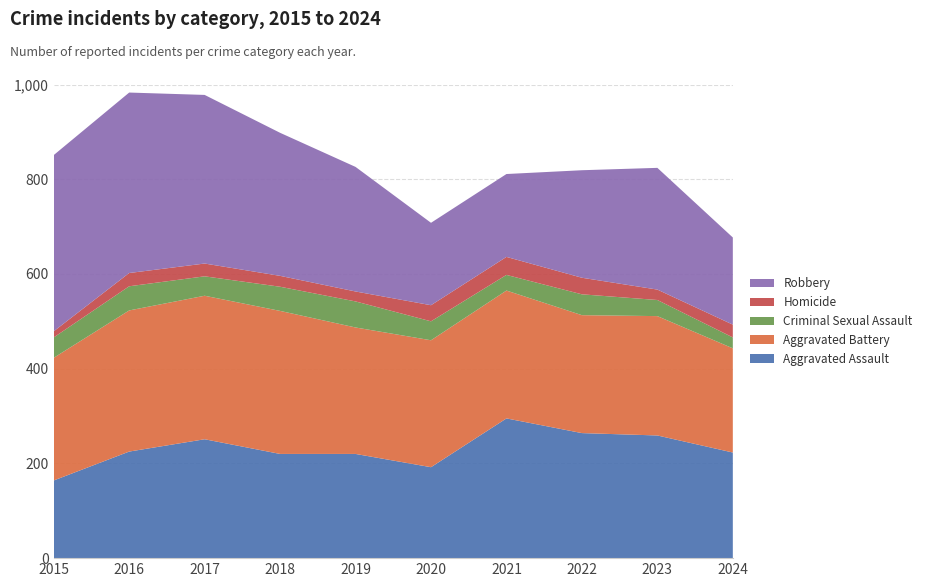

Reading left to right, transcribe all the data shown in this chart.

Aggravated Assault: 2015=164	2016=225	2017=251	2018=220	2019=220	2020=192	2021=295	2022=264	2023=259	2024=223
Aggravated Battery: 2015=259	2016=298	2017=303	2018=302	2019=267	2020=268	2021=270	2022=249	2023=252	2024=220
Criminal Sexual Assault: 2015=43	2016=51	2017=41	2018=51	2019=55	2020=40	2021=33	2022=44	2023=34	2024=23
Homicide: 2015=13	2016=28	2017=27	2018=23	2019=21	2020=34	2021=38	2022=35	2023=22	2024=27
Robbery: 2015=372	2016=381	2017=356	2018=302	2019=263	2020=174	2021=175	2022=227	2023=257	2024=184